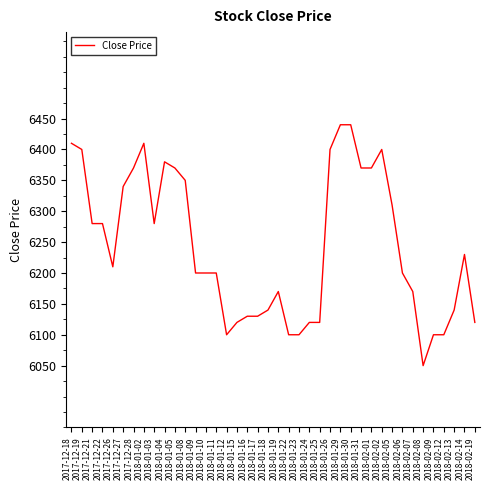

At which category does the chart reach its minimum across all series?

2018-02-08